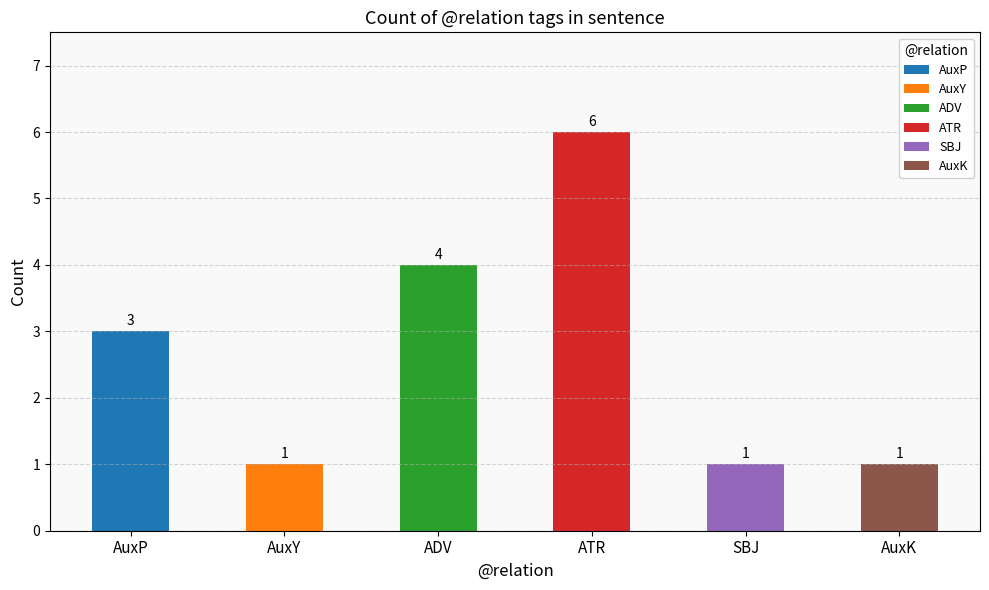

Which label corresponds to the largest value in the chart?

ATR